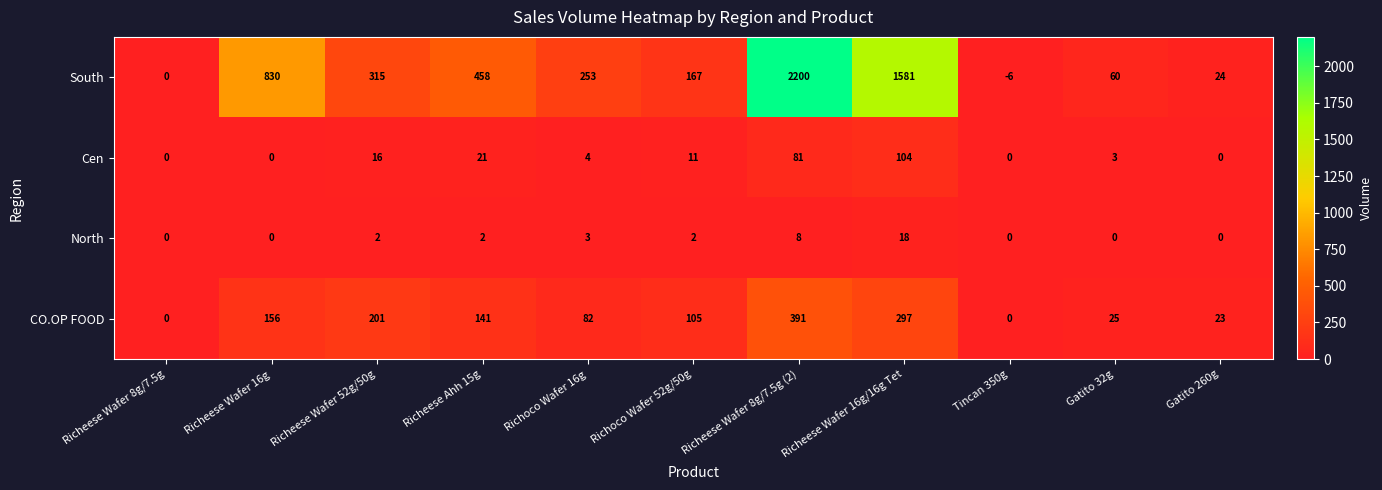

The value of CO.OP FOOD at Richeese Wafer 8g/7.5g (2) is 535. True or false?

False